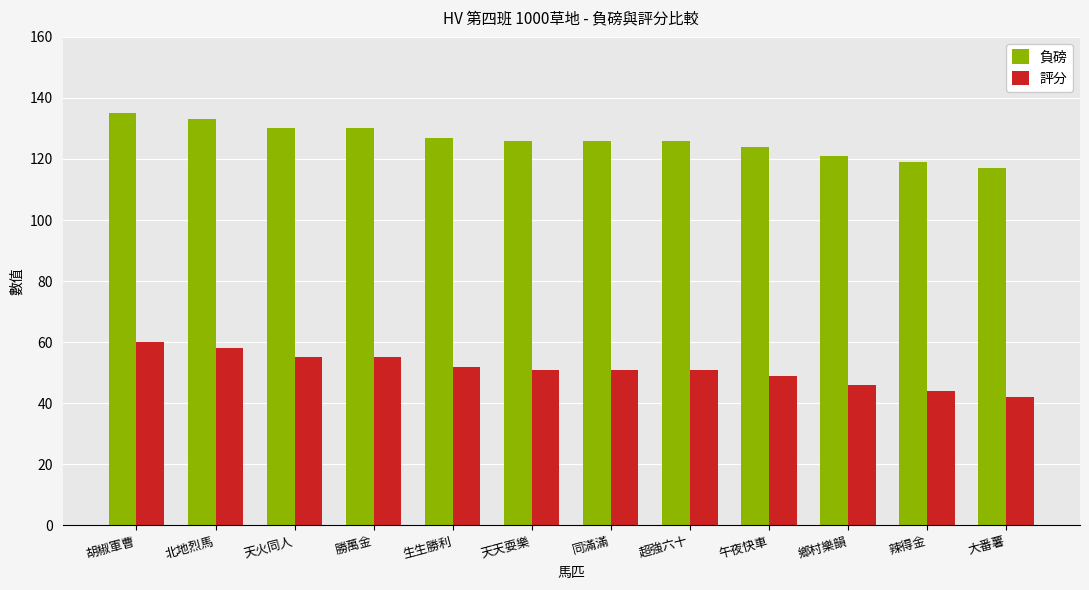

What is the value of the 評分 bar at the 3rd from the left?

55